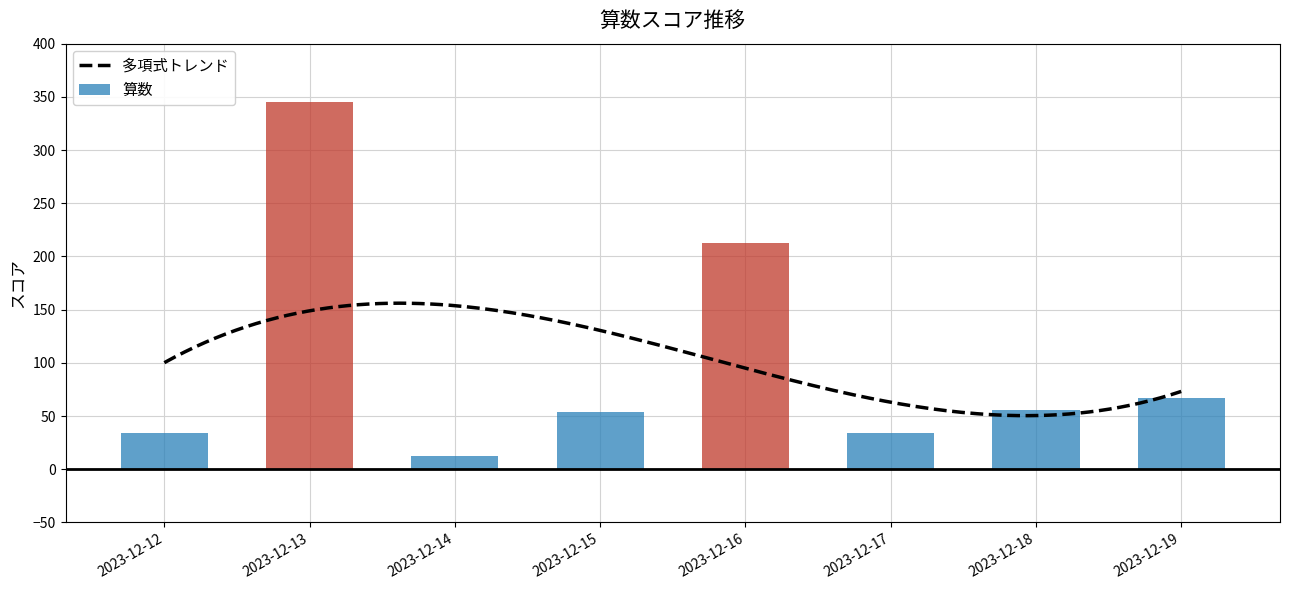

Is it true that the value at 2023-12-13 is 345?

True